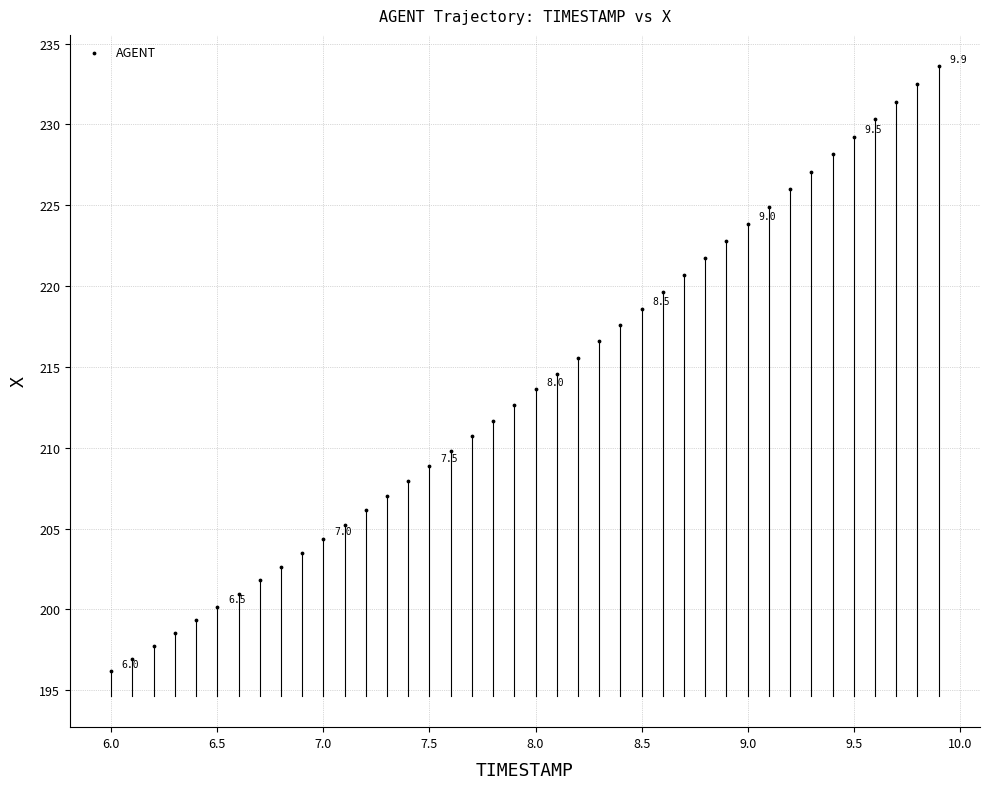

What is the range of X values (max minus min)?

3.9